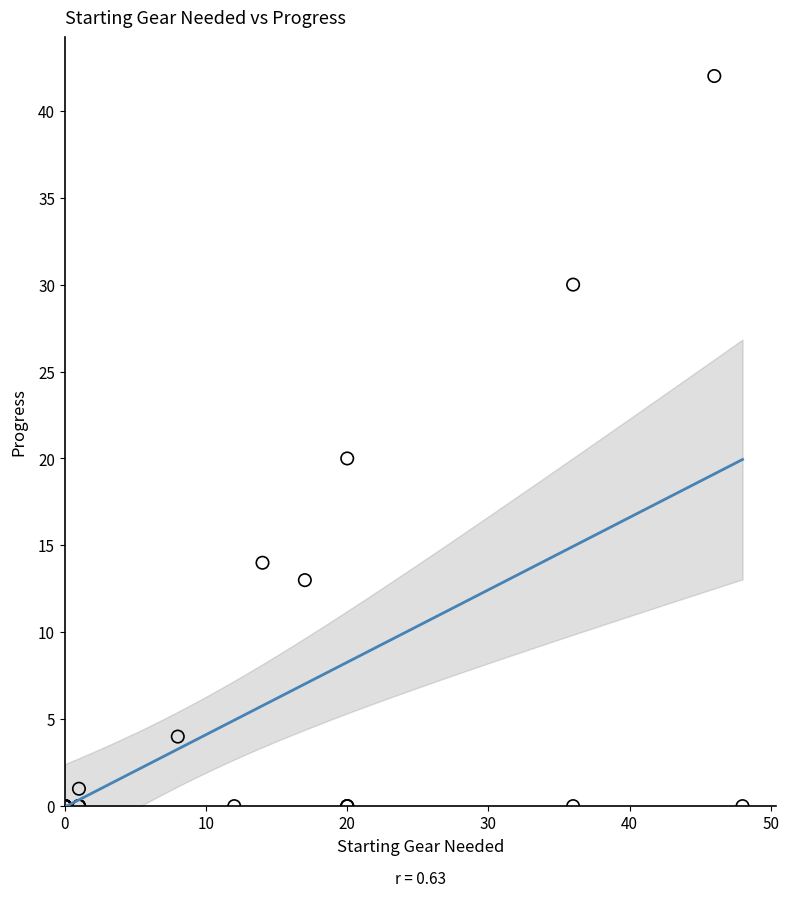

What Y value in the scatter plot is closest to 21?

20